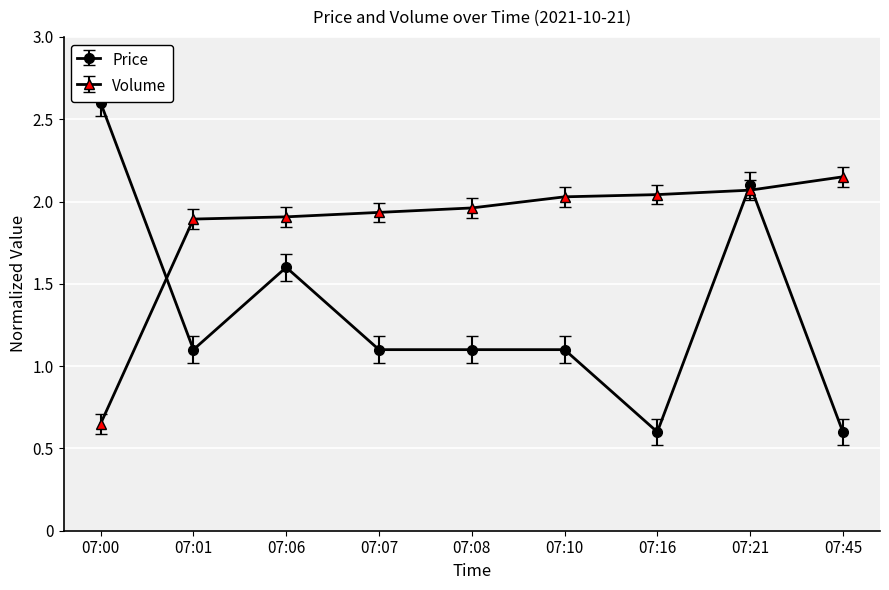

Rank the series at 07:06 from lowest to highest value.

Price, Volume